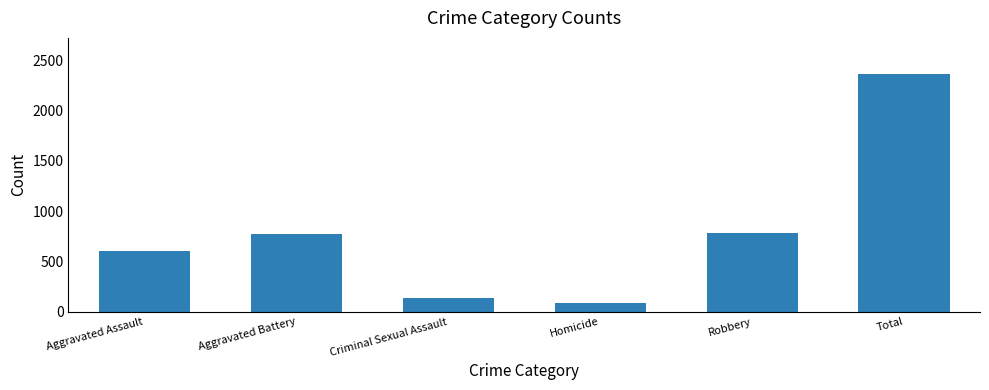

Reading left to right, extract all data points from this chart.

603	767	134	82	779	2365